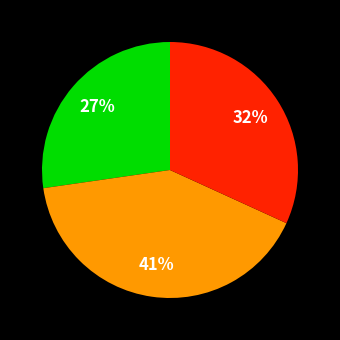

Is there a majority slice in this chart?

No